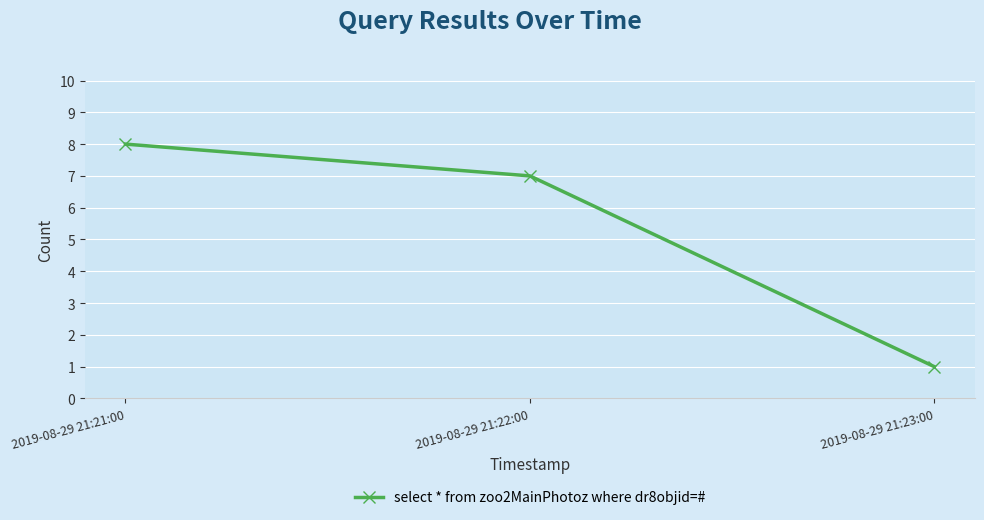

Between 2019-08-29 21:21:00 and 2019-08-29 21:22:00, which is larger?

2019-08-29 21:21:00